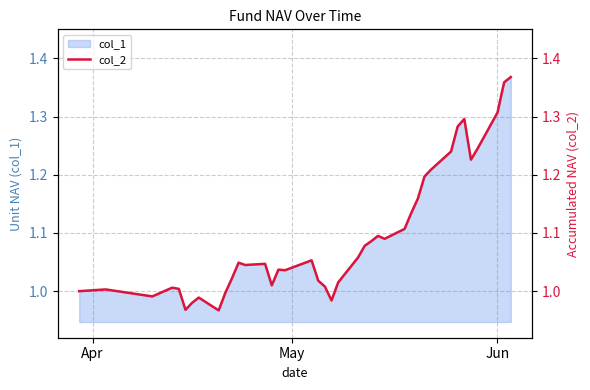

How many values exceed 1?

32